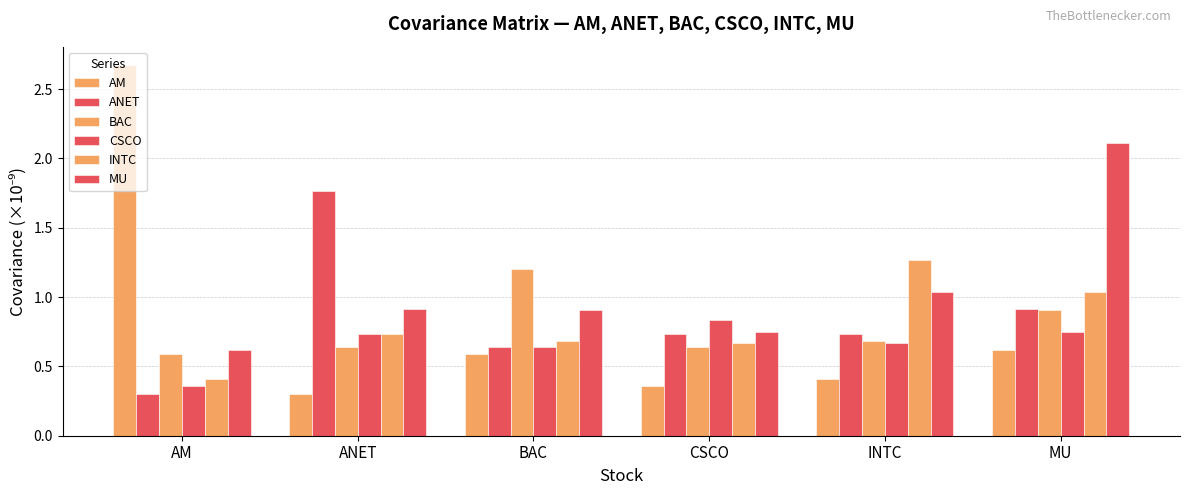

Count the number of categories in the chart.

6